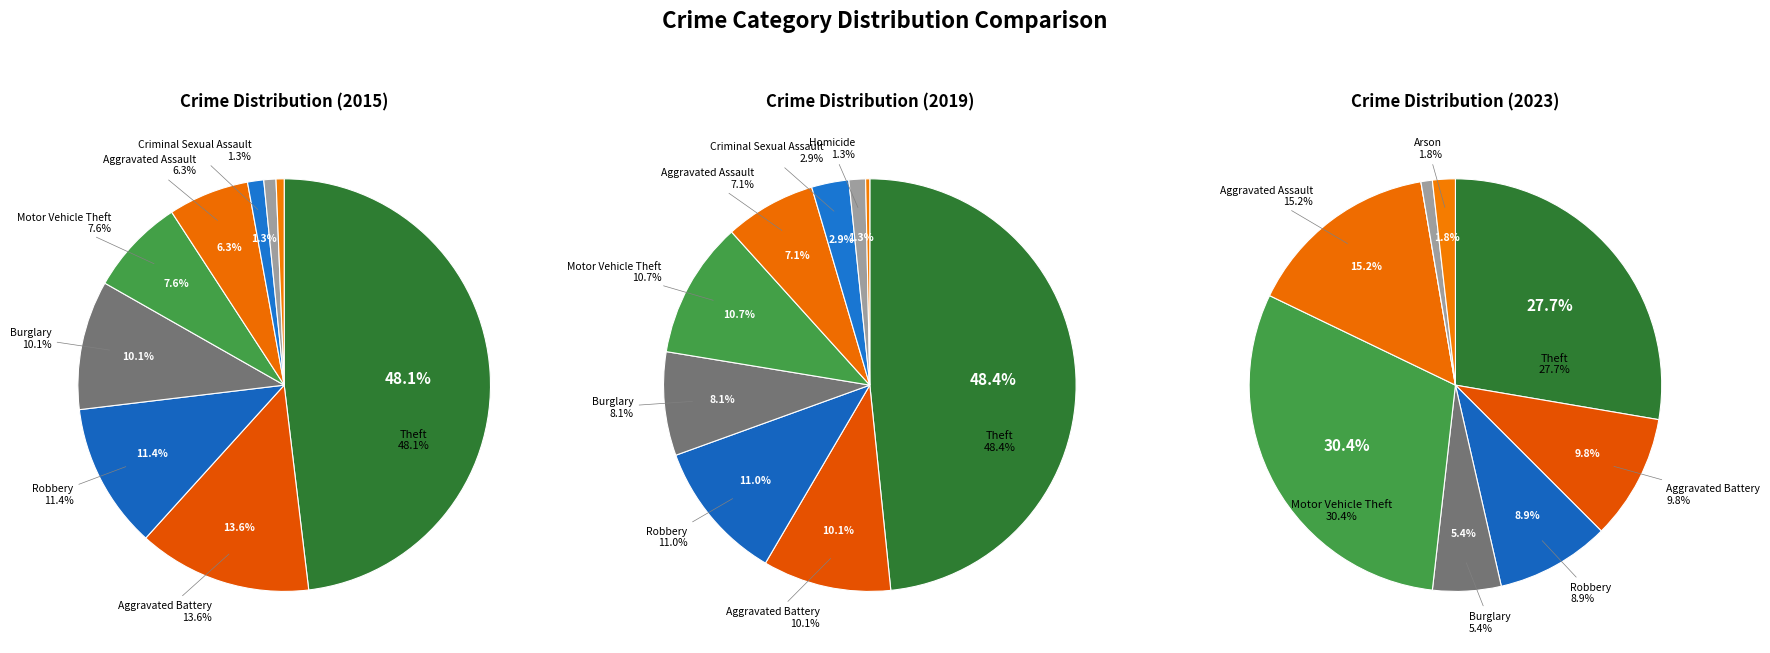

The Burglary slice represents 10% of the pie. True or false?

True